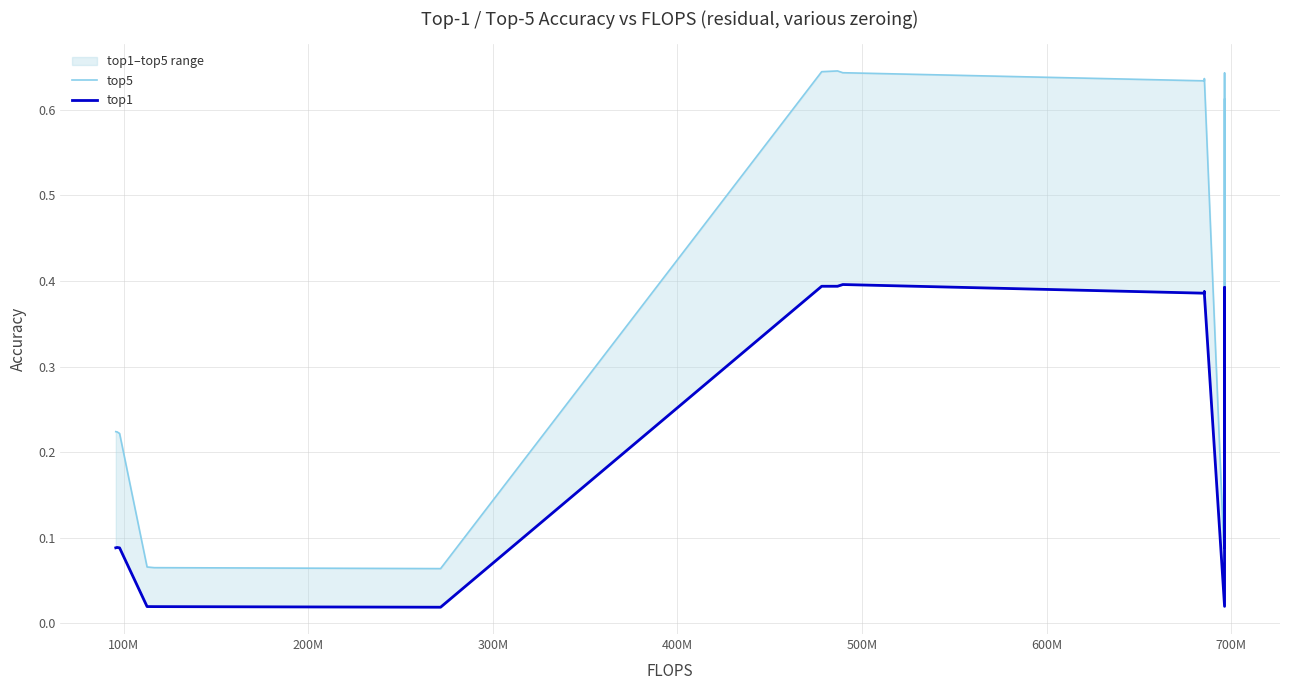

Does the chart have visible grid lines?

Yes